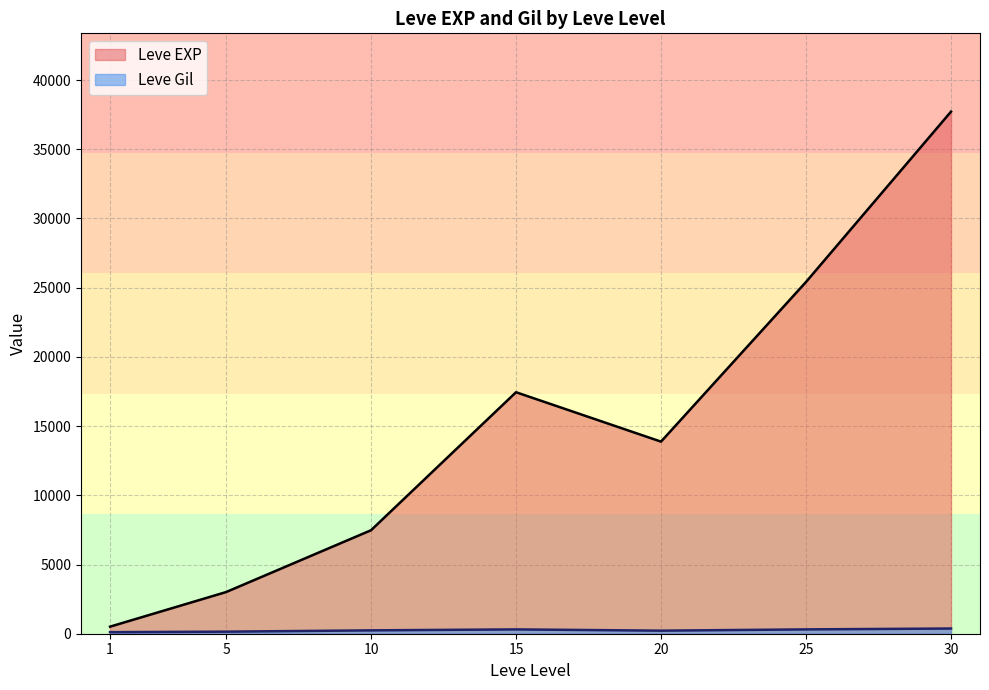

Which series ends up on top after the final intersection of Leve Gil and Leve EXP?

Leve EXP